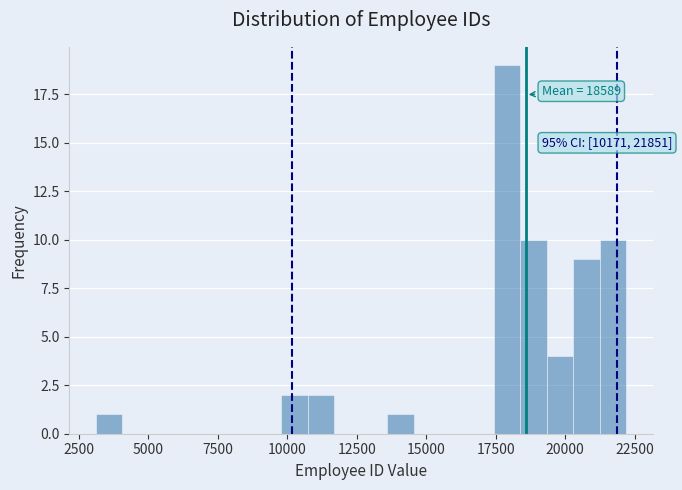

Read against the x-axis, roughly where is the centre of the tallest bar?

18000